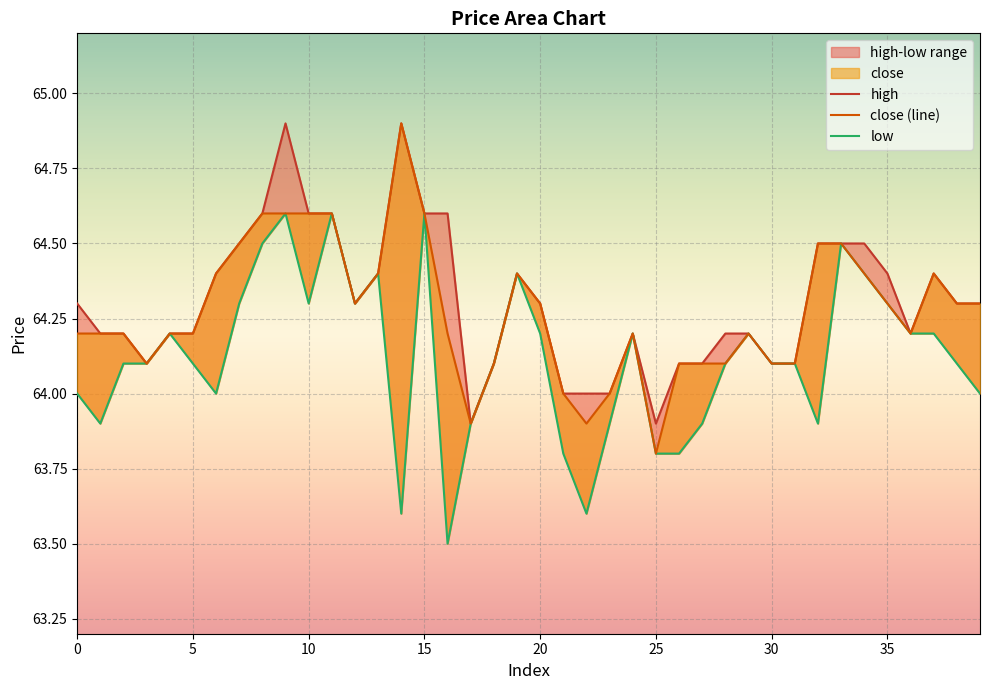

Is it true that high equals 91.8 at 12?

False